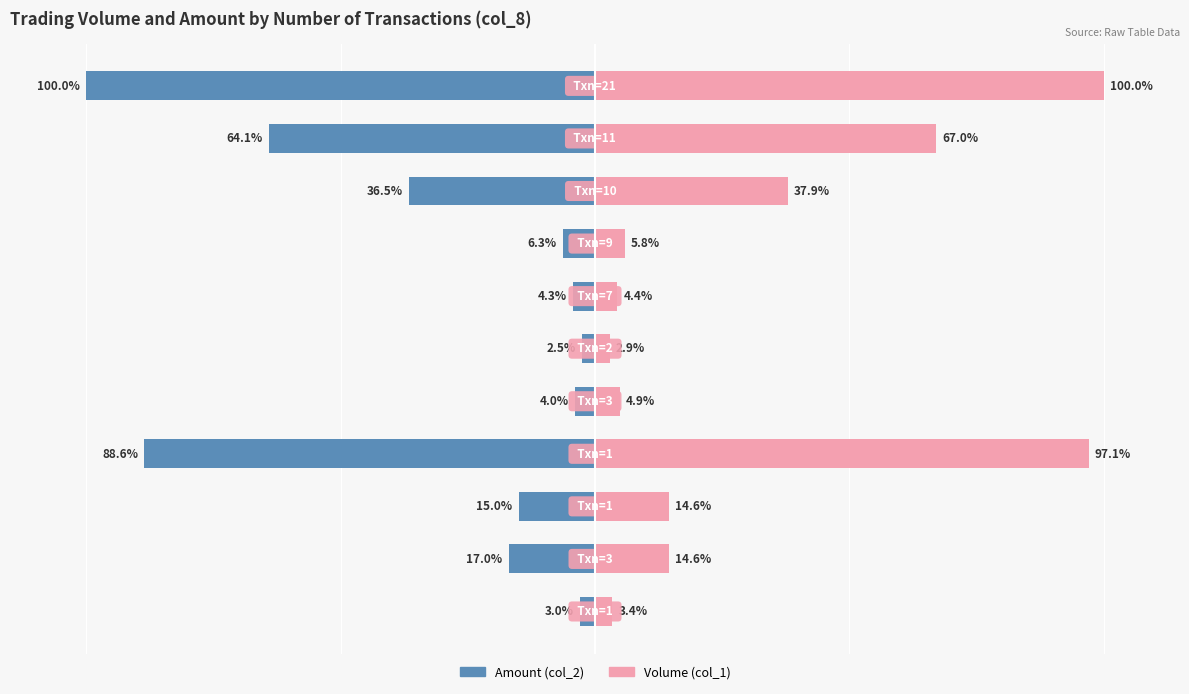

Rank the series at 2 from highest to lowest value.

Volume (col_1), Amount (col_2)